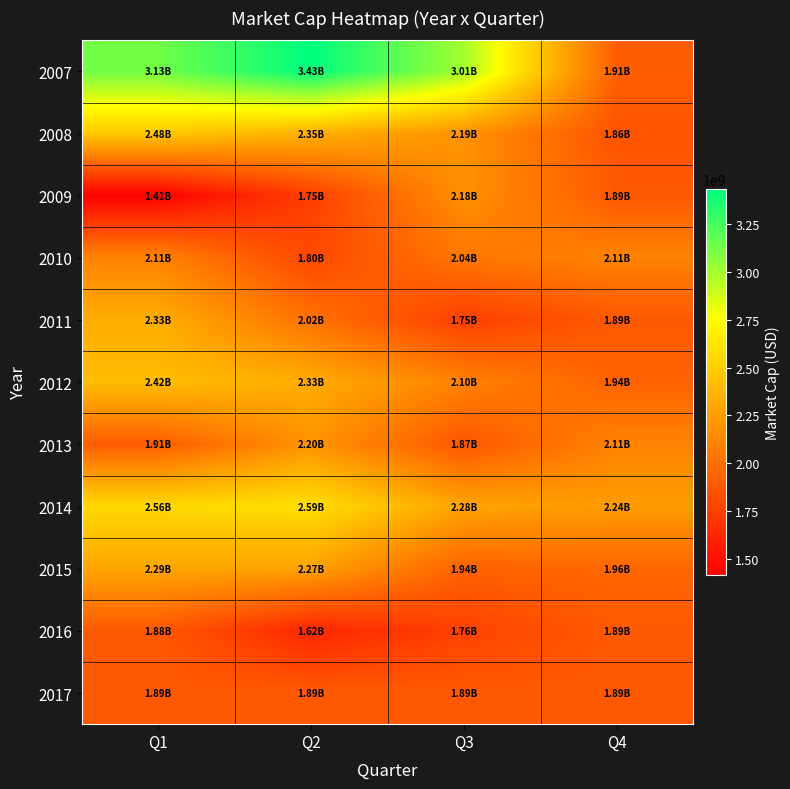

Between Q1 and Q3, which series saw the biggest shift?

2009